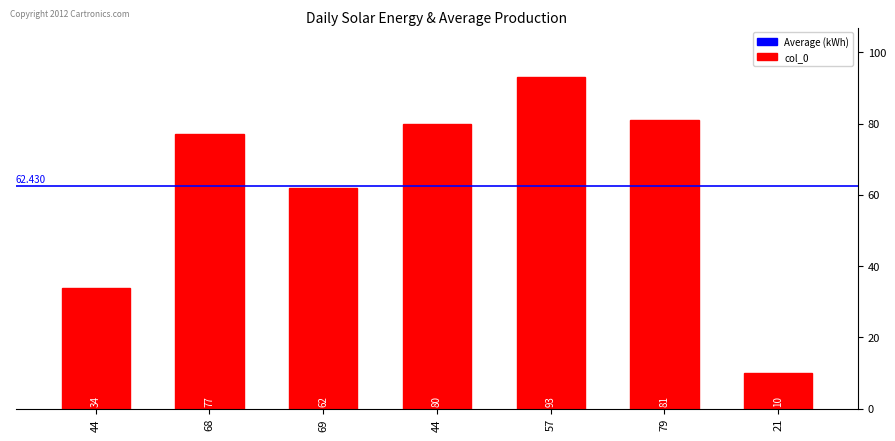

How many values are below 77?

3